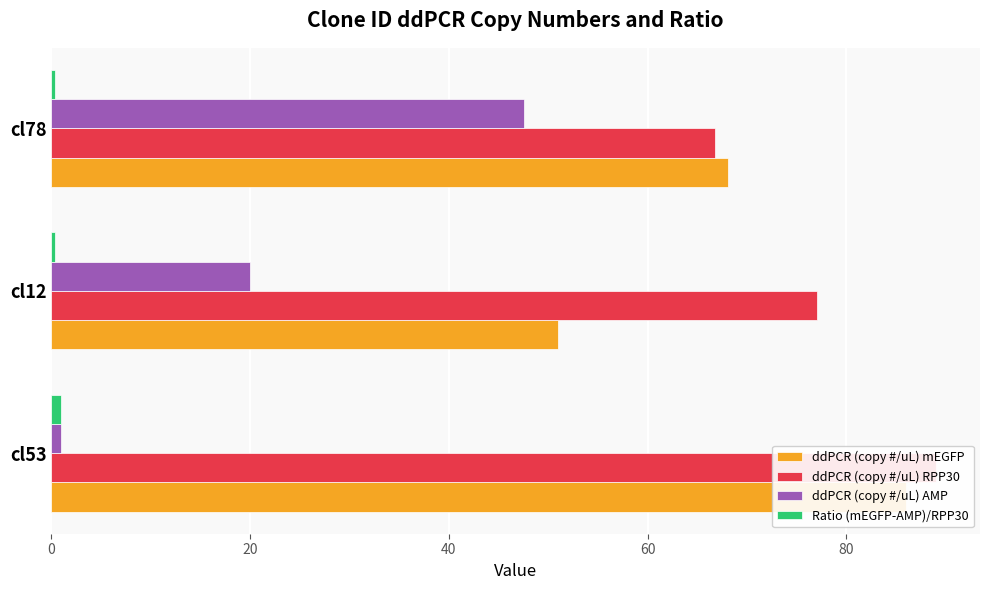

Between cl12 and cl78, which series saw the biggest shift?

ddPCR (copy #/uL) AMP